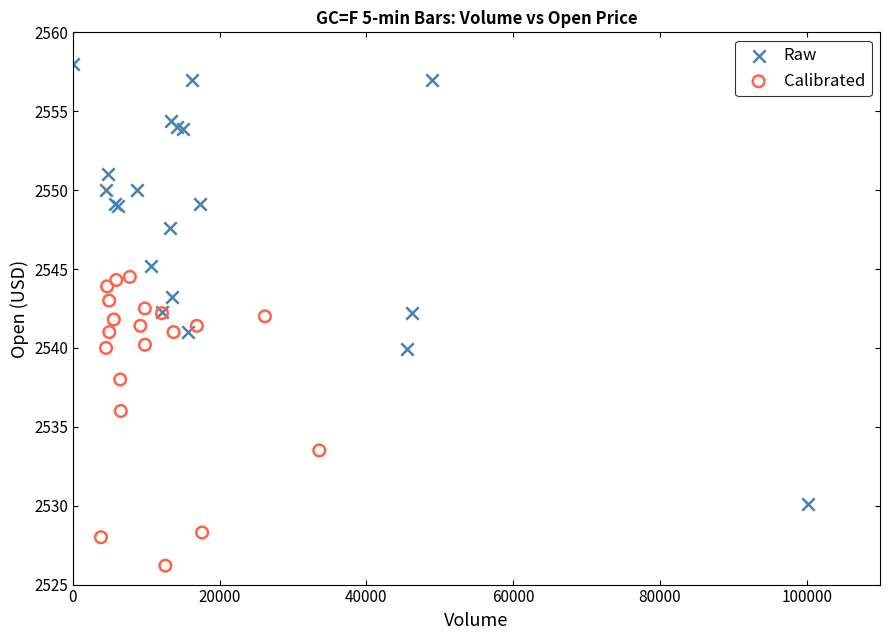

What are all the series names shown in the legend?

Raw, Calibrated